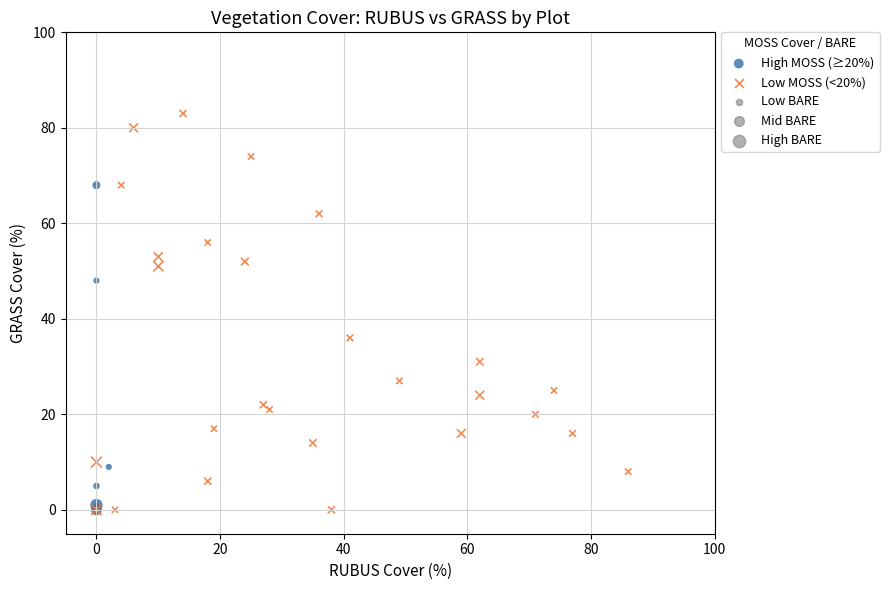

Which series has the widest spread of Y values?

Low MOSS (<20%)